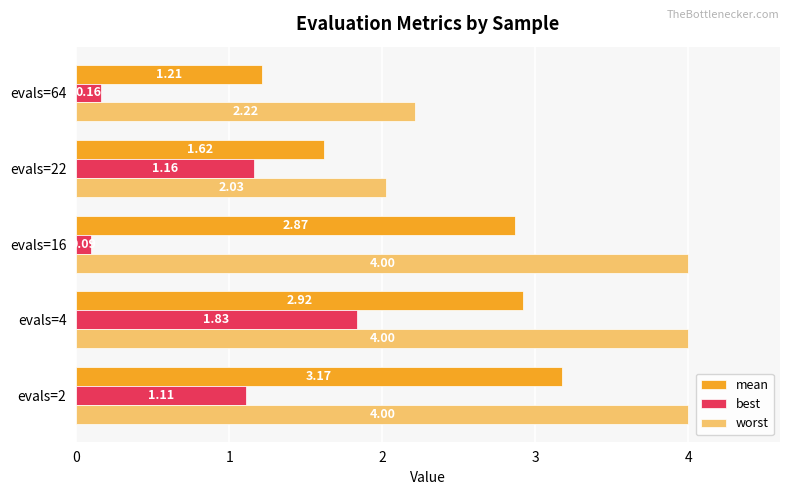

What is the difference between the second highest and second lowest values in the mean series?

1.3